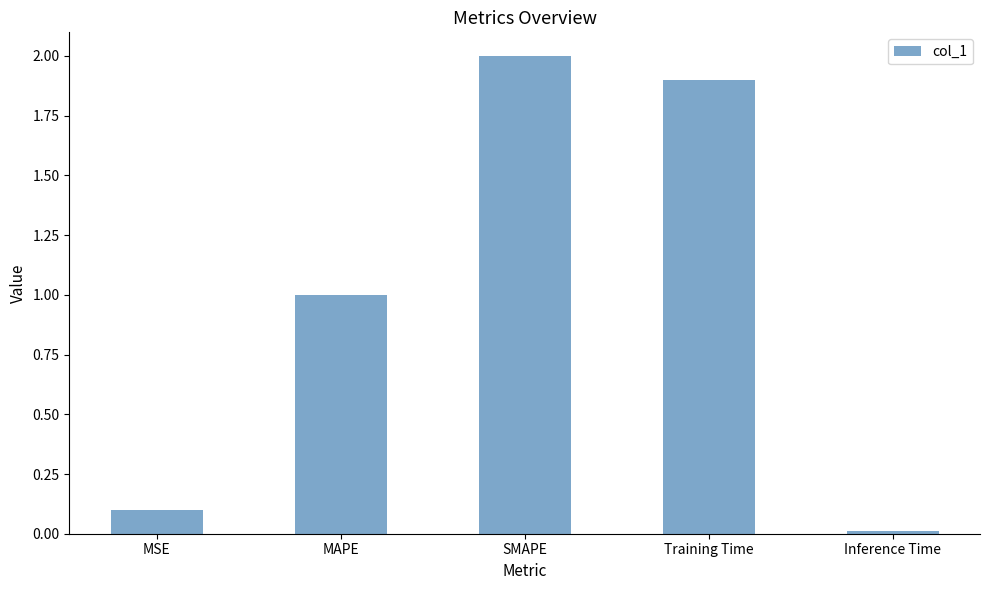

The chart shows a value of 0.7 at MAPE. True or false?

False